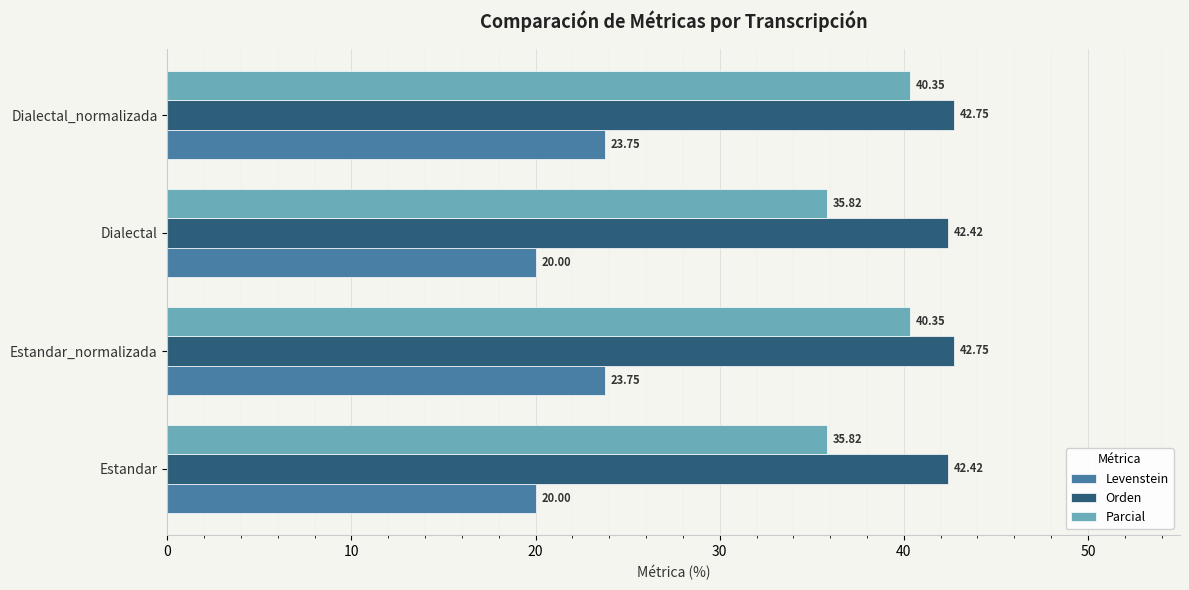

At how many categories does at least one series exceed 41?

4